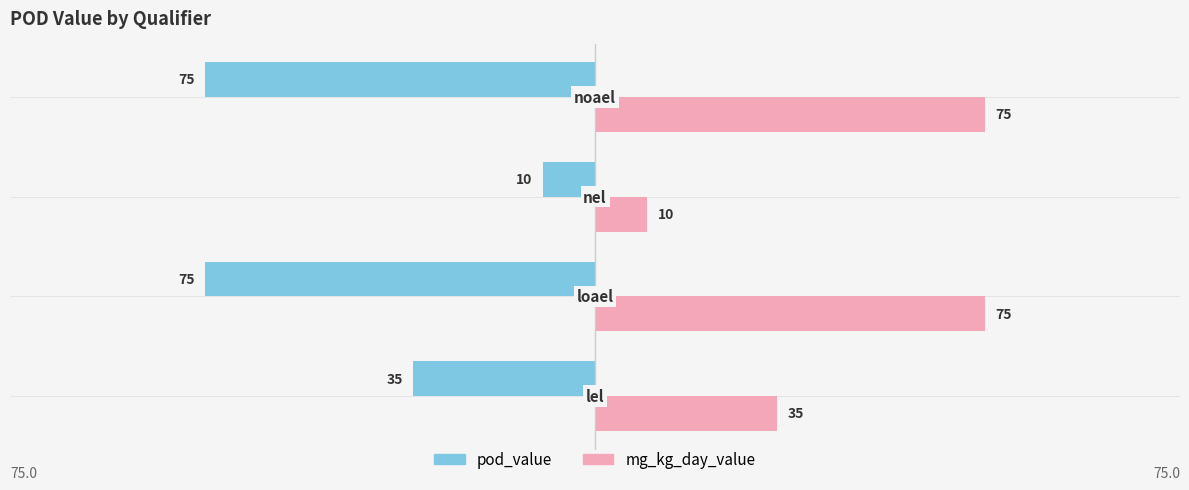

At how many categories does at least one series exceed 1?

4